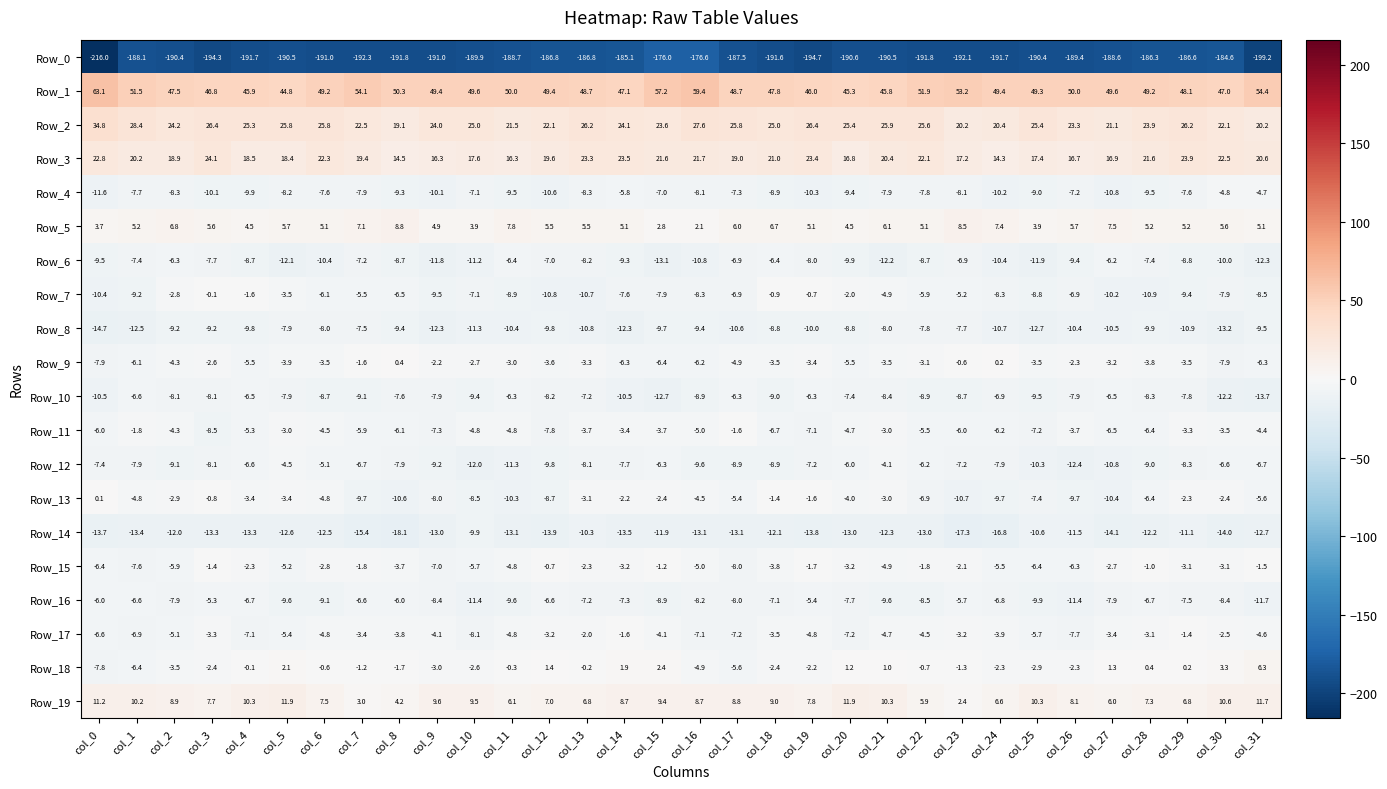

Which series has the largest total across all categories?

Row_1